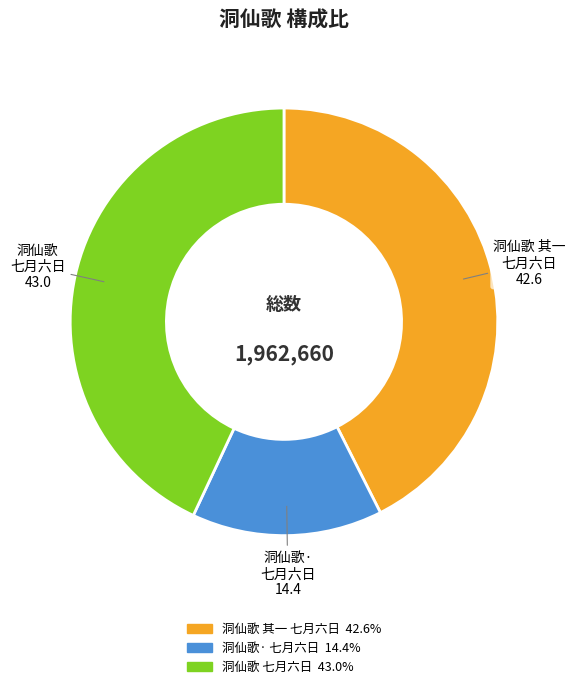

Does any single category account for the majority?

No